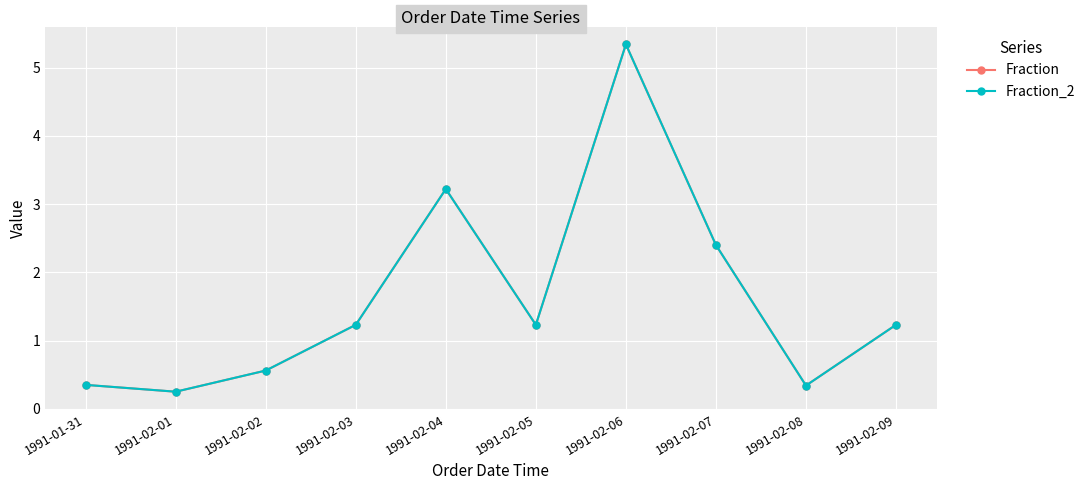

List the labels in order of Fraction value, largest first.

1991-02-06, 1991-02-04, 1991-02-07, 1991-02-03, 1991-02-05, 1991-02-09, 1991-02-02, 1991-01-31, 1991-02-08, 1991-02-01